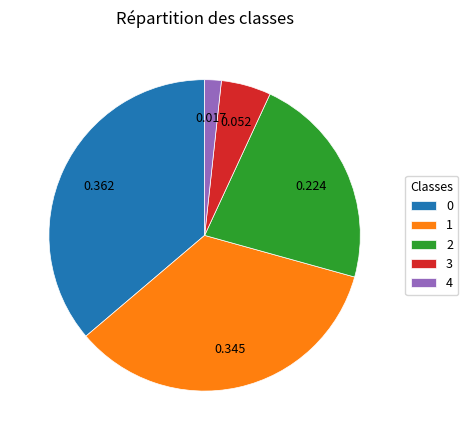

Does 3 account for over 50% of the chart?

No